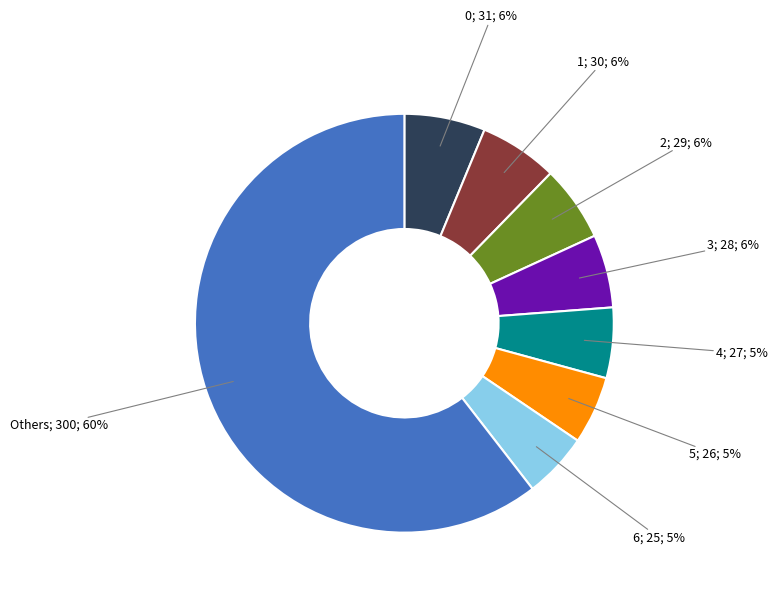

Is there a majority slice in this chart?

Yes